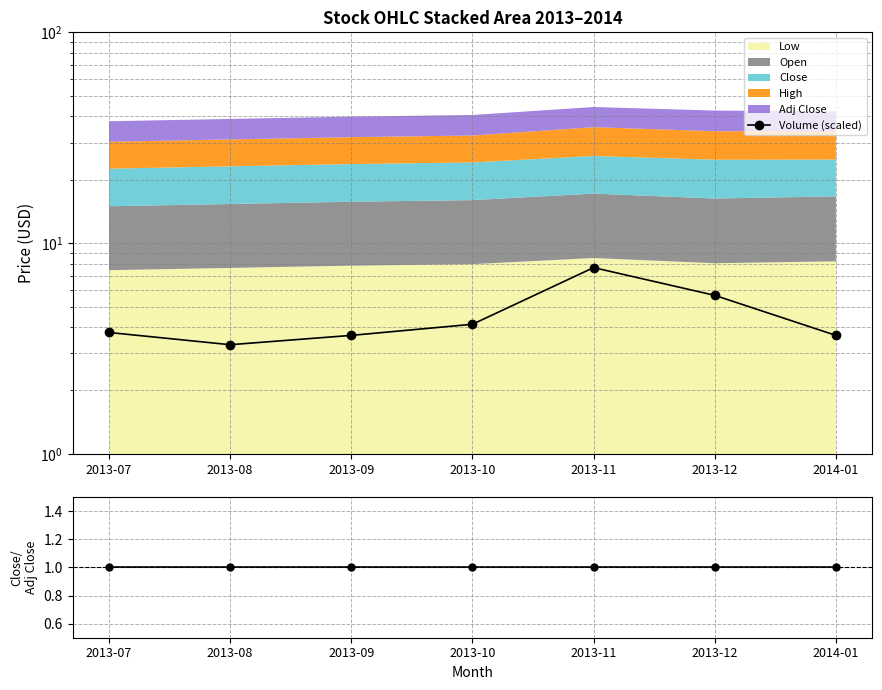

What is the difference between the maximum and minimum values in the Volume (scaled) series?

4.4